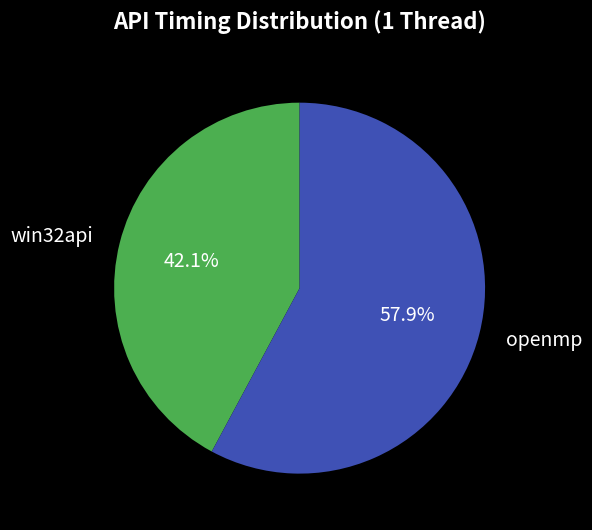

Which has a higher value, win32api or openmp?

openmp